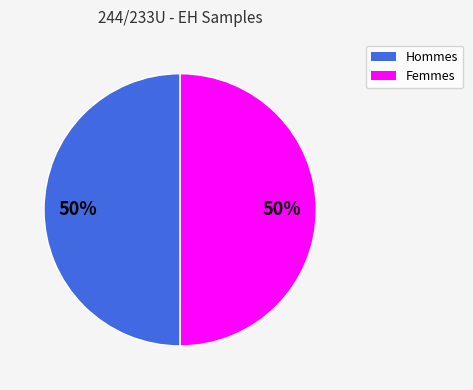

To the nearest percent, what is the average slice percentage?

50%